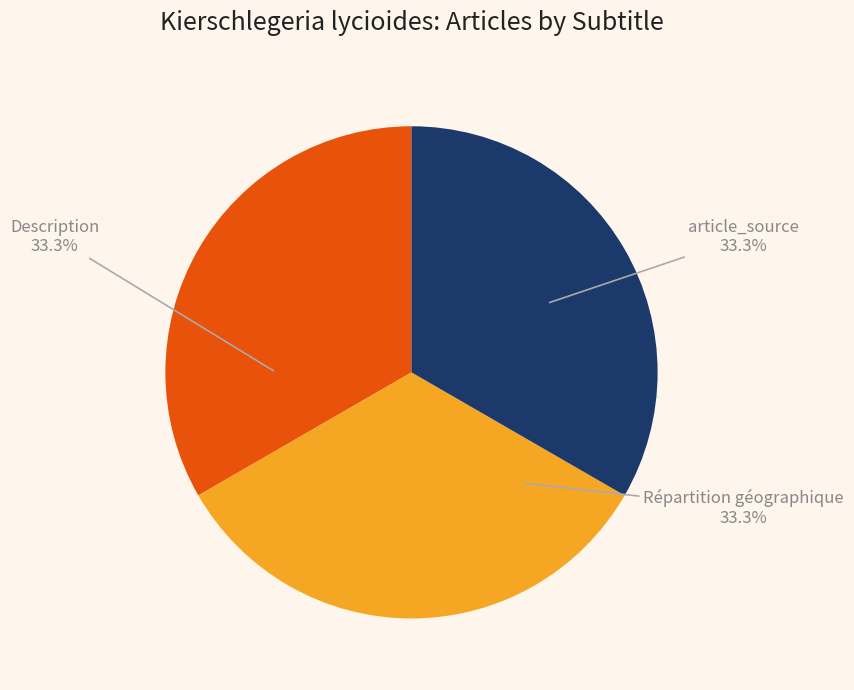

Does any single category account for the majority?

No